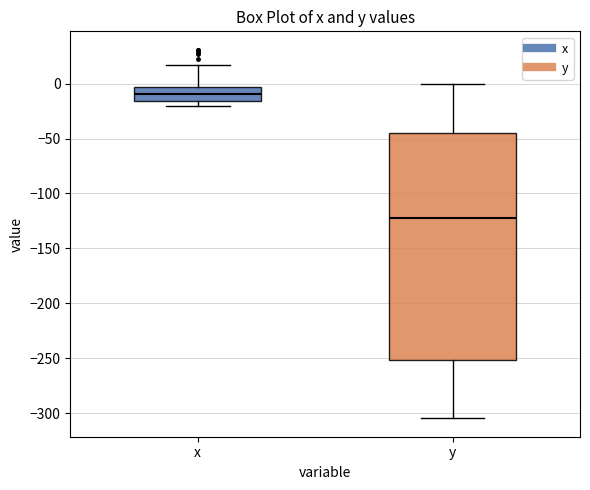

Where is the upper edge of the box for x on the y-axis? The values are not printed on the chart, so give them approximately, as read against the axis.

-5